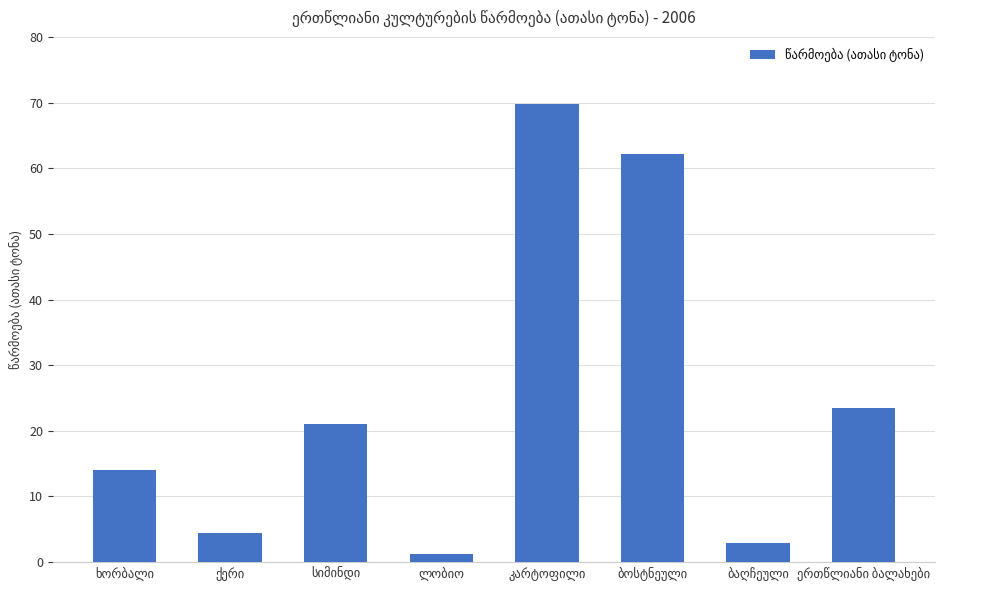

What is the difference between the second highest and second lowest values?

59.3